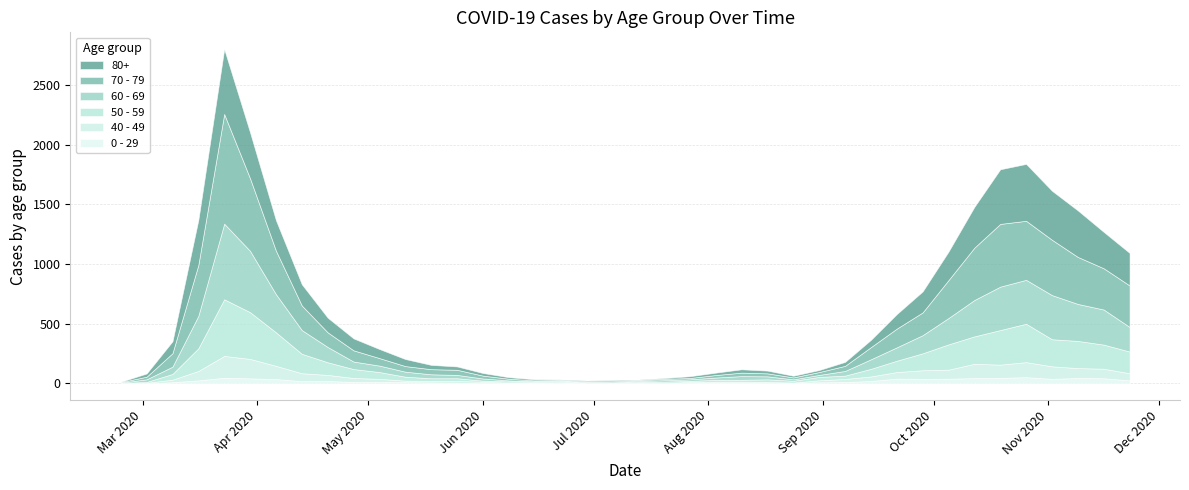

Reading left to right, what are all the values shown in this chart?

80+: 2020-02-24=3	2020-03-02=27	2020-03-09=100	2020-03-16=377	2020-03-23=544	2020-03-30=385	2020-04-06=255	2020-04-13=178	2020-04-20=123	2020-04-27=100	2020-05-04=76	2020-05-11=59	2020-05-18=36	2020-05-25=28	2020-06-01=22	2020-06-08=13	2020-06-15=9	2020-06-22=6	2020-06-29=7	2020-07-06=9	2020-07-13=5	2020-07-20=7	2020-07-27=15	2020-08-03=20	2020-08-10=28	2020-08-17=23	2020-08-24=14	2020-08-31=17	2020-09-07=33	2020-09-14=61	2020-09-21=122	2020-09-28=176	2020-10-05=239	2020-10-12=342	2020-10-19=458	2020-10-26=477	2020-11-02=411	2020-11-09=390	2020-11-16=305	2020-11-23=273
70 - 79: 2020-02-24=4	2020-03-02=22	2020-03-09=113	2020-03-16=427	2020-03-23=920	2020-03-30=608	2020-04-06=365	2020-04-13=206	2020-04-20=123	2020-04-27=94	2020-05-04=63	2020-05-11=47	2020-05-18=43	2020-05-25=43	2020-06-01=24	2020-06-08=14	2020-06-15=6	2020-06-22=5	2020-06-29=5	2020-07-06=8	2020-07-13=7	2020-07-20=11	2020-07-27=11	2020-08-03=21	2020-08-10=29	2020-08-17=25	2020-08-24=16	2020-08-31=24	2020-09-07=43	2020-09-14=102	2020-09-21=157	2020-09-28=191	2020-10-05=318	2020-10-12=439	2020-10-19=526	2020-10-26=495	2020-11-02=464	2020-11-09=394	2020-11-16=346	2020-11-23=348
60 - 69: 2020-02-24=2	2020-03-02=22	2020-03-09=61	2020-03-16=272	2020-03-23=634	2020-03-30=514	2020-04-06=320	2020-04-13=199	2020-04-20=128	2020-04-27=63	2020-05-04=54	2020-05-11=42	2020-05-18=33	2020-05-25=28	2020-06-01=18	2020-06-08=8	2020-06-15=3	2020-06-22=3	2020-06-29=6	2020-07-06=3	2020-07-13=8	2020-07-20=12	2020-07-27=13	2020-08-03=19	2020-08-10=31	2020-08-17=25	2020-08-24=12	2020-08-31=17	2020-09-07=39	2020-09-14=80	2020-09-21=112	2020-09-28=152	2020-10-05=221	2020-10-12=305	2020-10-19=364	2020-10-26=368	2020-11-02=370	2020-11-09=310	2020-11-16=294	2020-11-23=206
50 - 59: 2020-02-24=3	2020-03-02=7	2020-03-09=48	2020-03-16=190	2020-03-23=475	2020-03-30=392	2020-04-06=281	2020-04-13=163	2020-04-20=106	2020-04-27=75	2020-05-04=57	2020-05-11=33	2020-05-18=23	2020-05-25=23	2020-06-01=9	2020-06-08=10	2020-06-15=8	2020-06-22=9	2020-06-29=3	2020-07-06=5	2020-07-13=6	2020-07-20=12	2020-07-27=8	2020-08-03=16	2020-08-10=16	2020-08-17=22	2020-08-24=15	2020-08-31=28	2020-09-07=28	2020-09-14=64	2020-09-21=95	2020-09-28=142	2020-10-05=212	2020-10-12=230	2020-10-19=290	2020-10-26=322	2020-11-02=227	2020-11-09=228	2020-11-16=202	2020-11-23=182
40 - 49: 2020-02-24=0	2020-03-02=5	2020-03-09=21	2020-03-16=79	2020-03-23=183	2020-03-30=163	2020-04-06=111	2020-04-13=66	2020-04-20=51	2020-04-27=33	2020-05-04=27	2020-05-11=13	2020-05-18=12	2020-05-25=14	2020-06-01=12	2020-06-08=3	2020-06-15=2	2020-06-22=5	2020-06-29=1	2020-07-06=1	2020-07-13=4	2020-07-20=2	2020-07-27=10	2020-08-03=8	2020-08-10=8	2020-08-17=10	2020-08-24=2	2020-08-31=17	2020-09-07=26	2020-09-14=38	2020-09-21=55	2020-09-28=72	2020-10-05=76	2020-10-12=120	2020-10-19=111	2020-10-26=126	2020-11-02=105	2020-11-09=83	2020-11-16=80	2020-11-23=60
0 - 29: 2020-02-24=1	2020-03-02=0	2020-03-09=10	2020-03-16=25	2020-03-23=47	2020-03-30=42	2020-04-06=36	2020-04-13=19	2020-04-20=20	2020-04-27=12	2020-05-04=11	2020-05-11=10	2020-05-18=8	2020-05-25=6	2020-06-01=2	2020-06-08=4	2020-06-15=6	2020-06-22=5	2020-06-29=2	2020-07-06=1	2020-07-13=2	2020-07-20=1	2020-07-27=3	2020-08-03=6	2020-08-10=6	2020-08-17=2	2020-08-24=5	2020-08-31=9	2020-09-07=11	2020-09-14=20	2020-09-21=40	2020-09-28=38	2020-10-05=39	2020-10-12=44	2020-10-19=46	2020-10-26=52	2020-11-02=38	2020-11-09=45	2020-11-16=43	2020-11-23=25